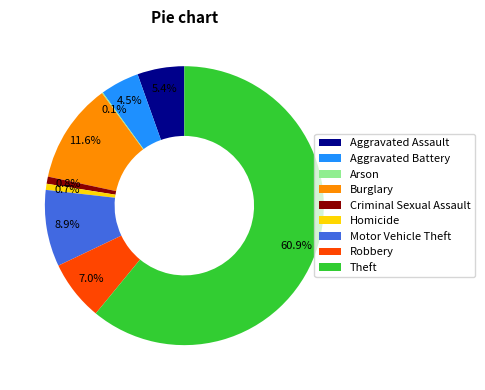

Is Theft the majority of the pie?

Yes